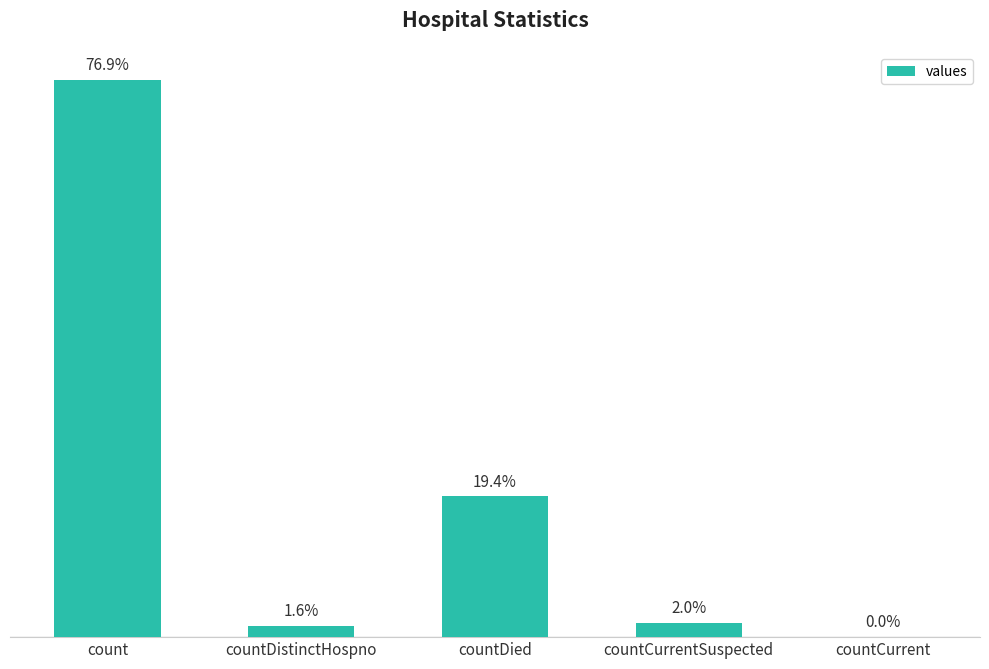

Which category has the highest value across all series?

count